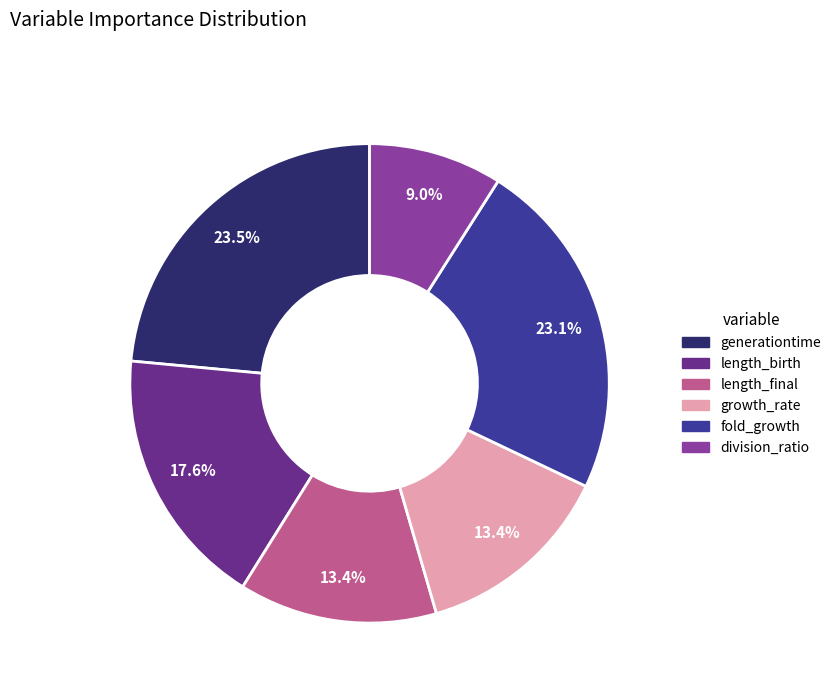

Is there a majority slice in this chart?

No